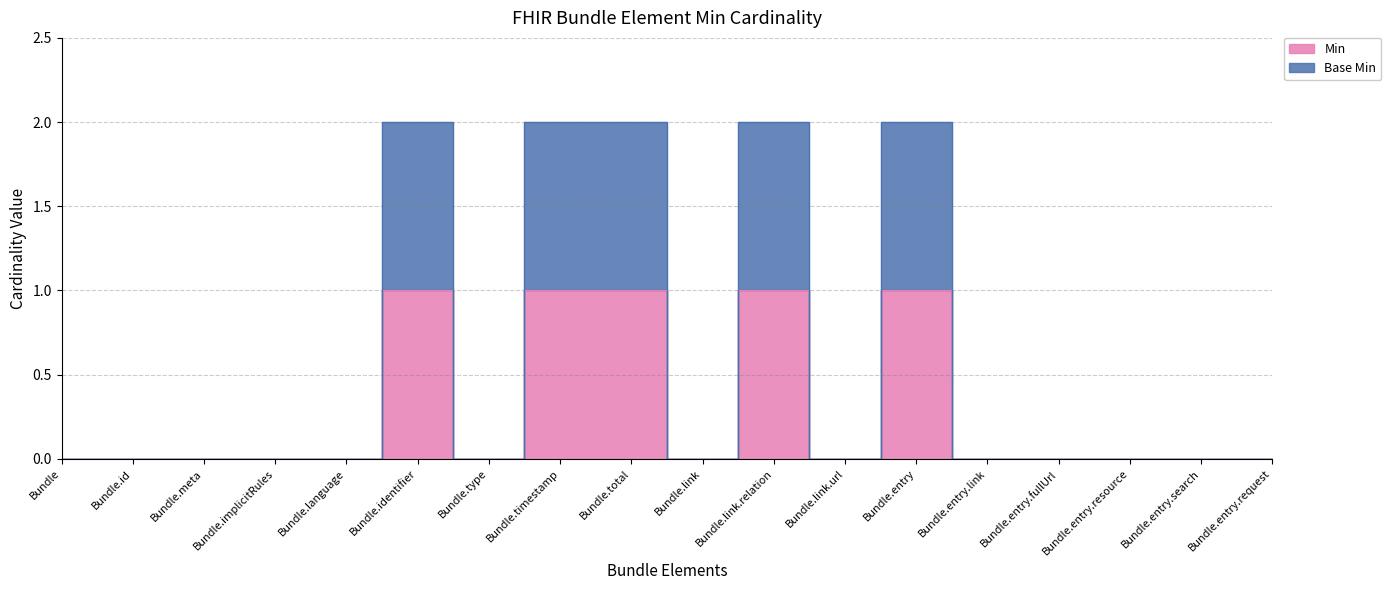

How many data points in Min are above 0?

5